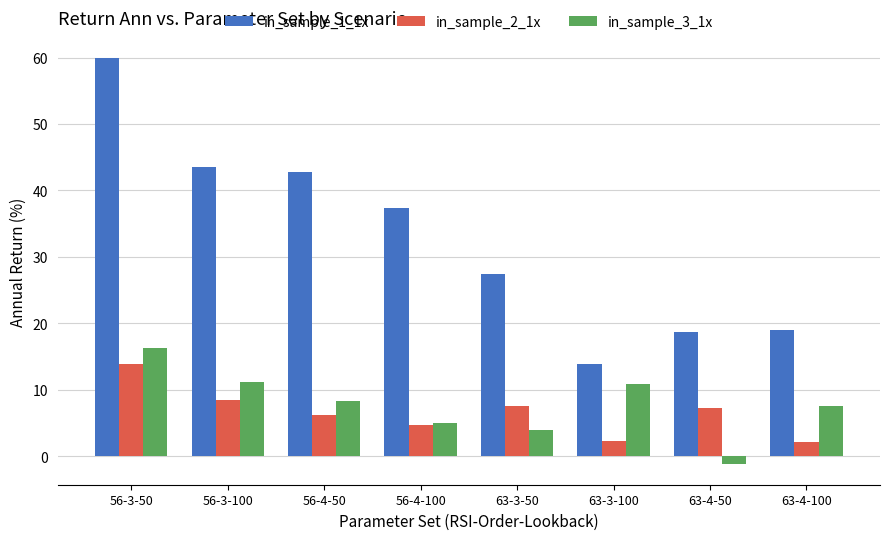

What is the label of the 1st bar from the right?

63-4-100